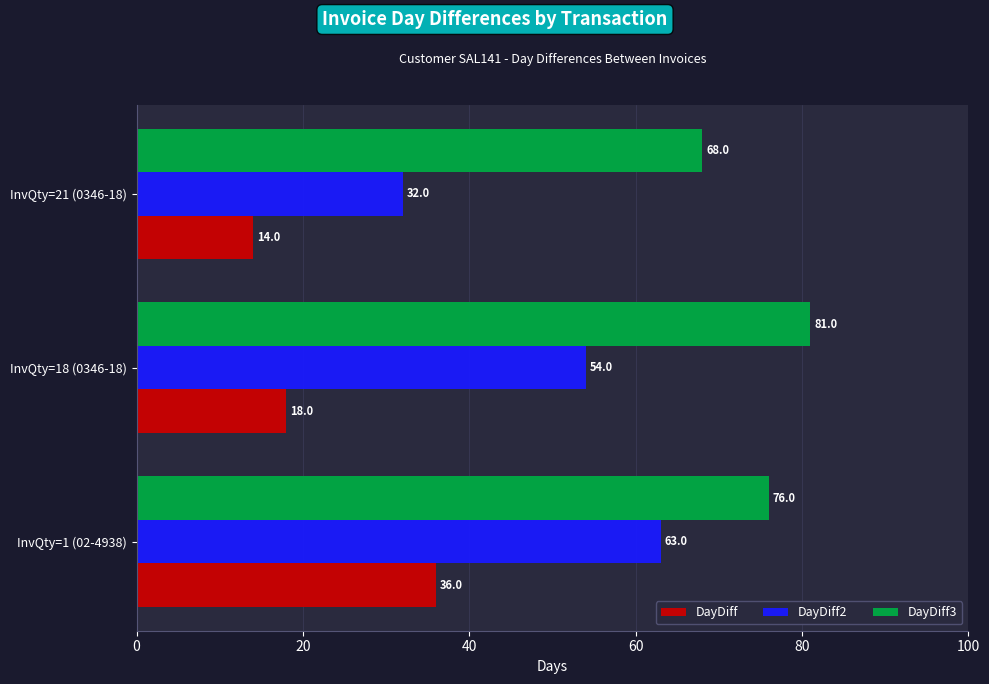

The value of DayDiff3 at InvQty=18 (0346-18) is 81. True or false?

True